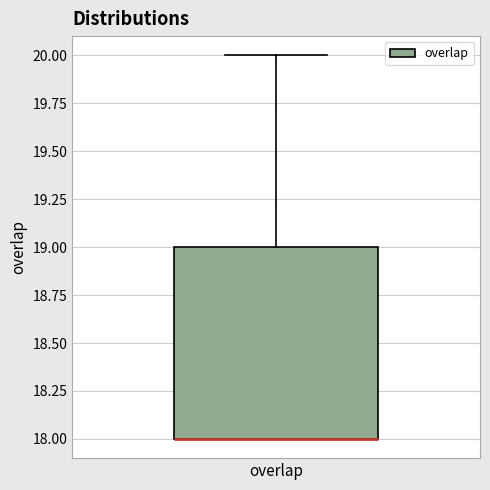

Where does the upper whisker of the box for overlap end on the y-axis? The values are not printed on the chart, so give them approximately, as read against the axis.

20